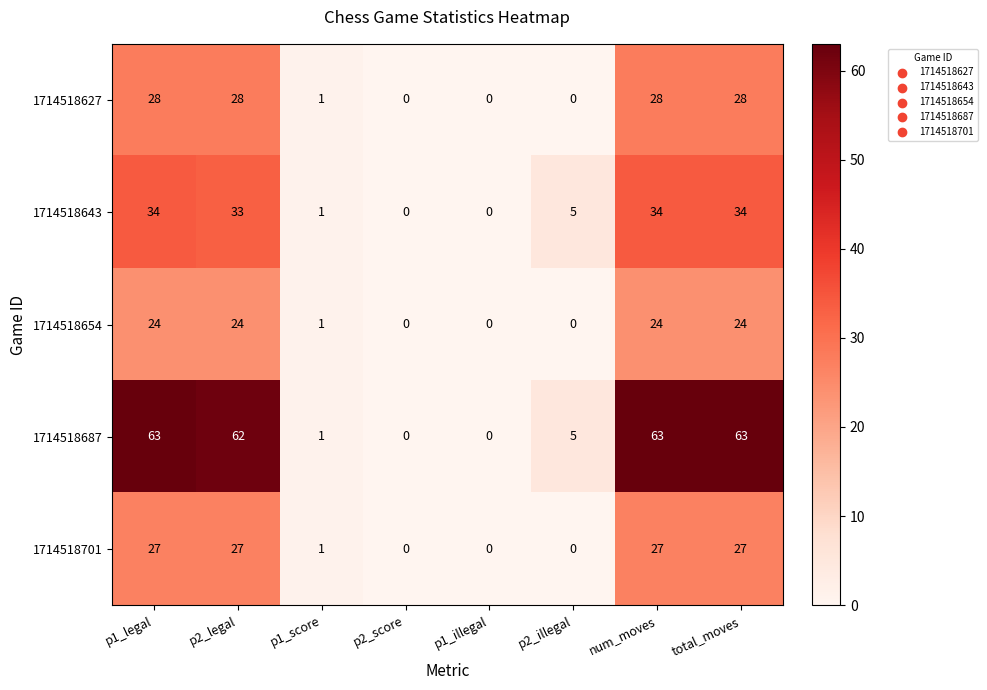

What is the greatest value displayed?

63